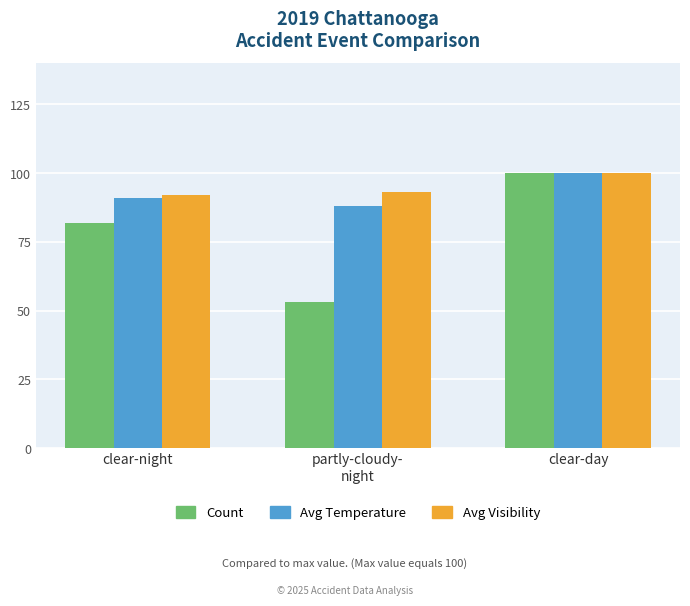

At which label does Count reach its peak?

clear-day